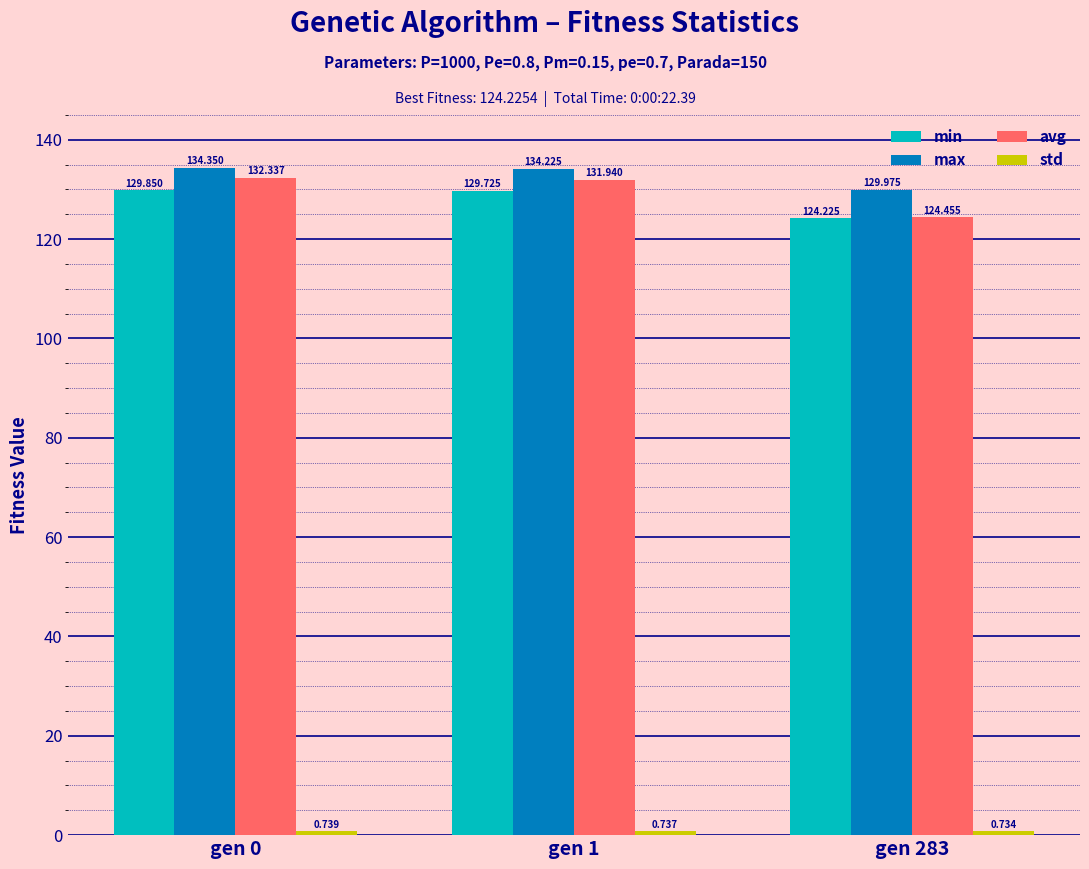

The max series shows 134.2 at gen 1. True or false?

True